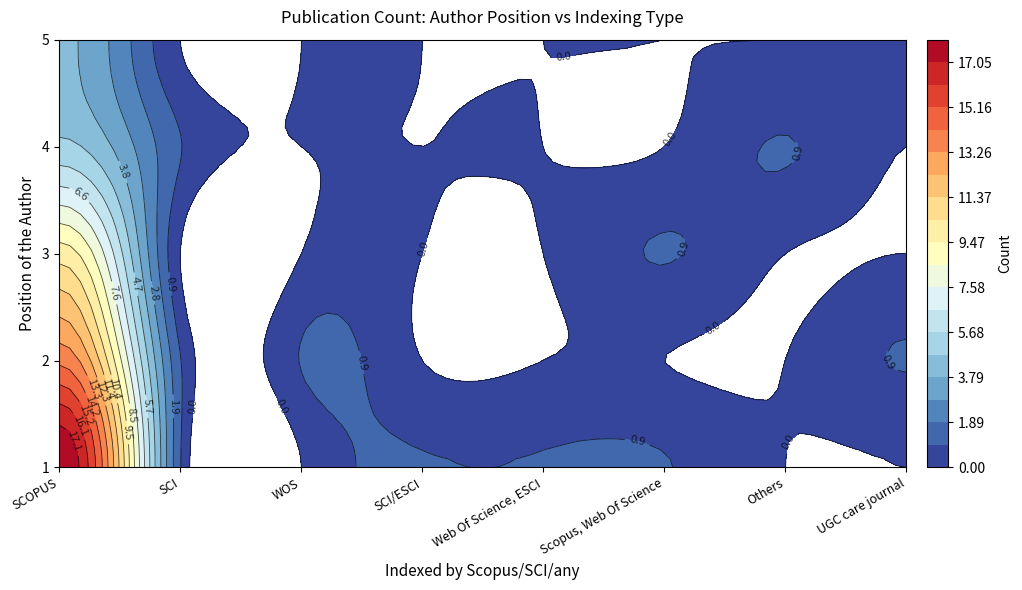

Which has a higher value, WOS or SCI/ESCI?

SCI/ESCI